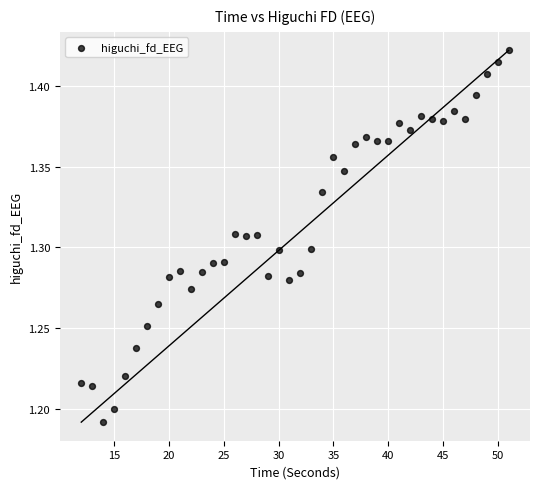

How many points are shown in the scatter plot?

40